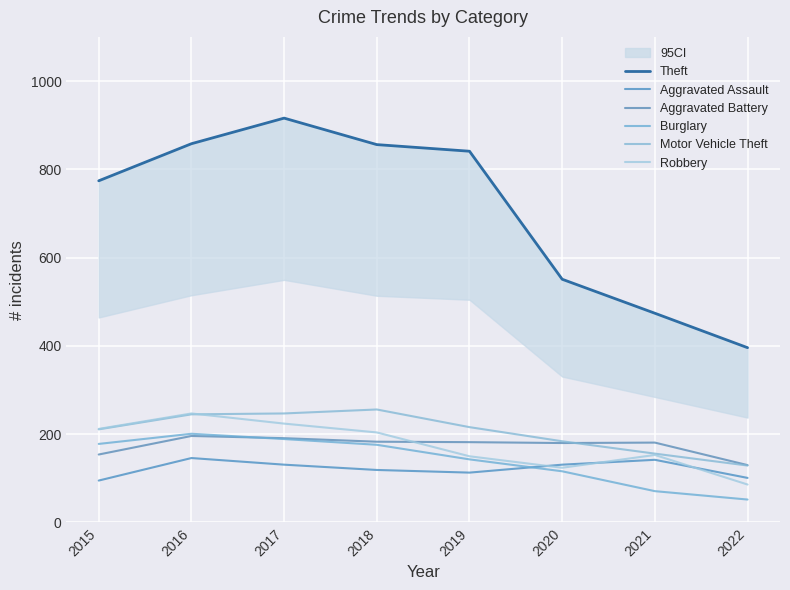

True or false: Aggravated Battery and Robbery intersect in this chart.

True